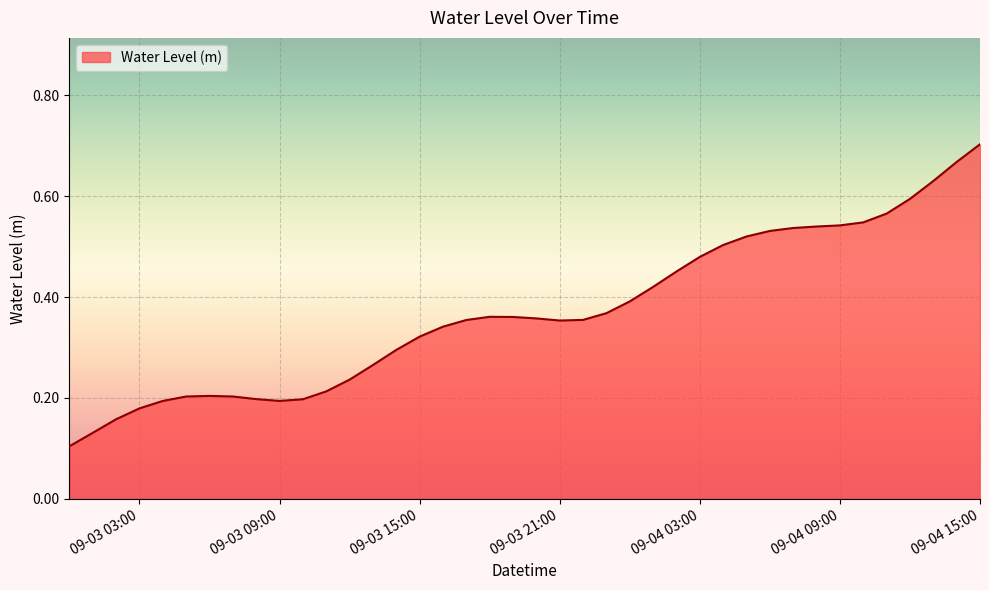

How many points are higher than both their immediate neighbors (excluding endpoints)?

2